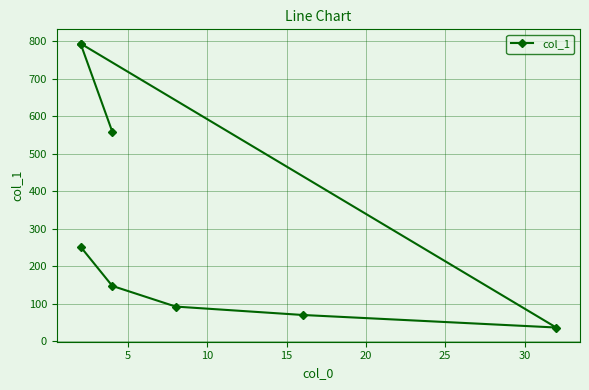

What is the ratio of the value at 5 to the value at 15?

2.1